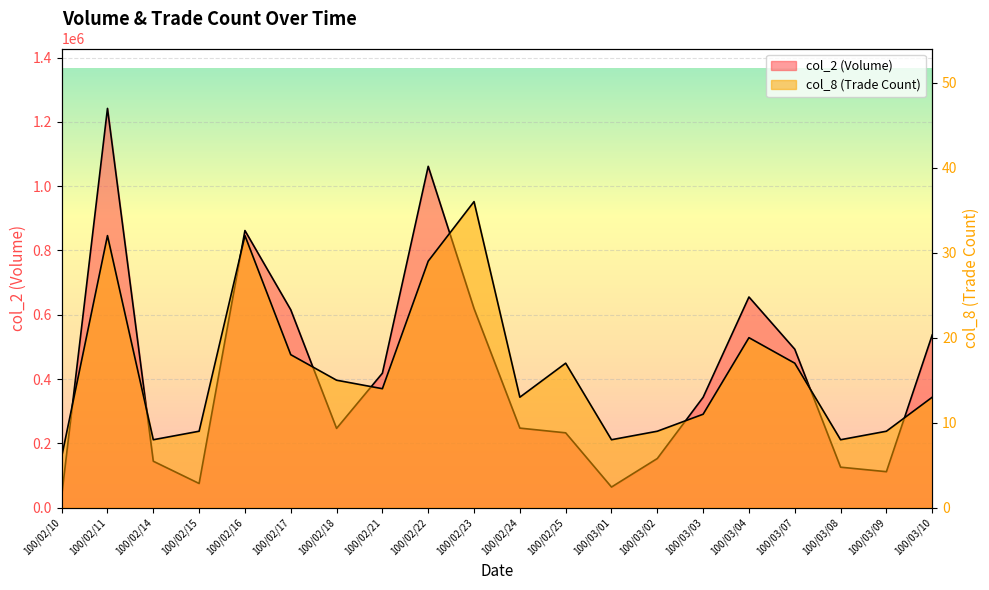

At which category is the sum across all series the highest?

100/02/11